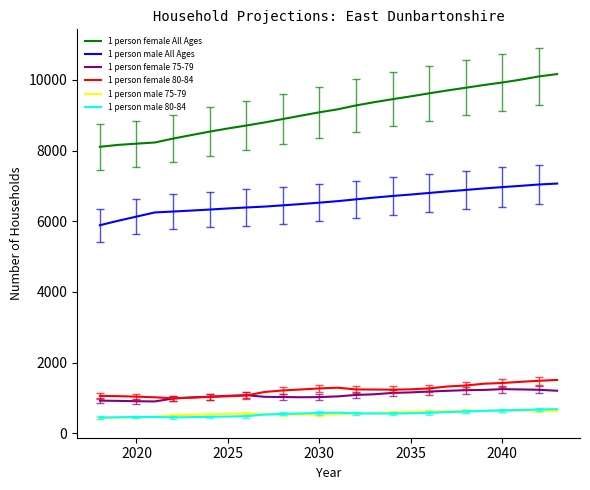

Which series has the largest range (max minus min)?

1 person female All Ages